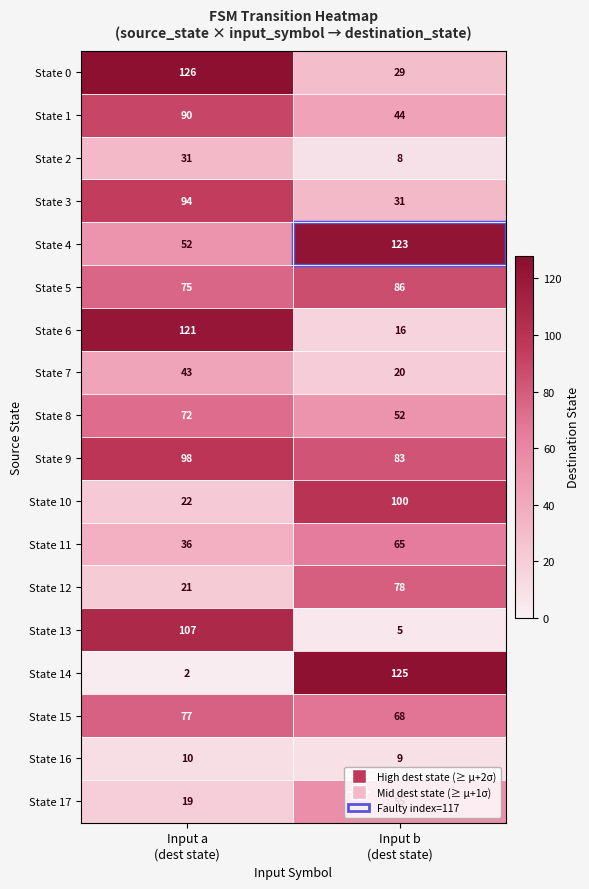

Which series has the largest range (max minus min)?

State 14